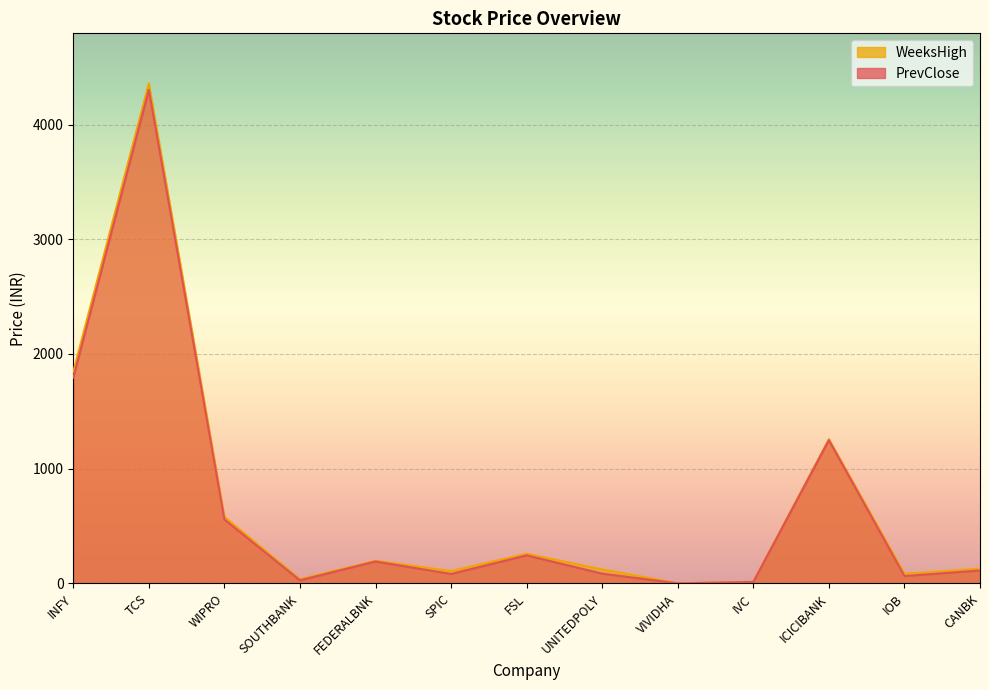

What is the label of the 13th point from the left?

CANBK